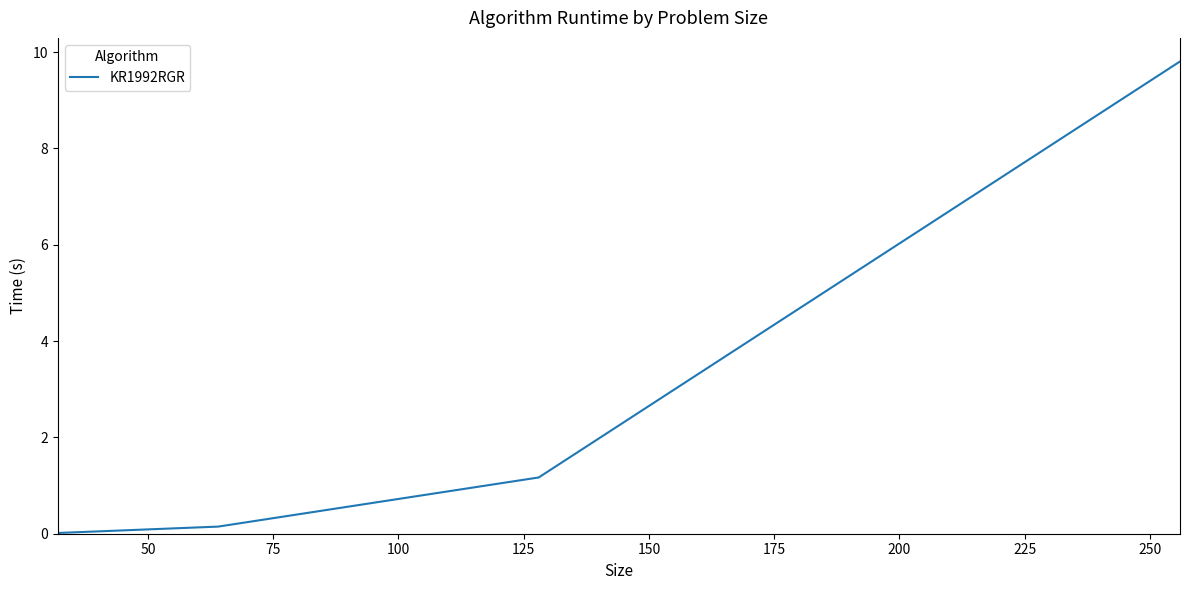

What is the average value?

2.8